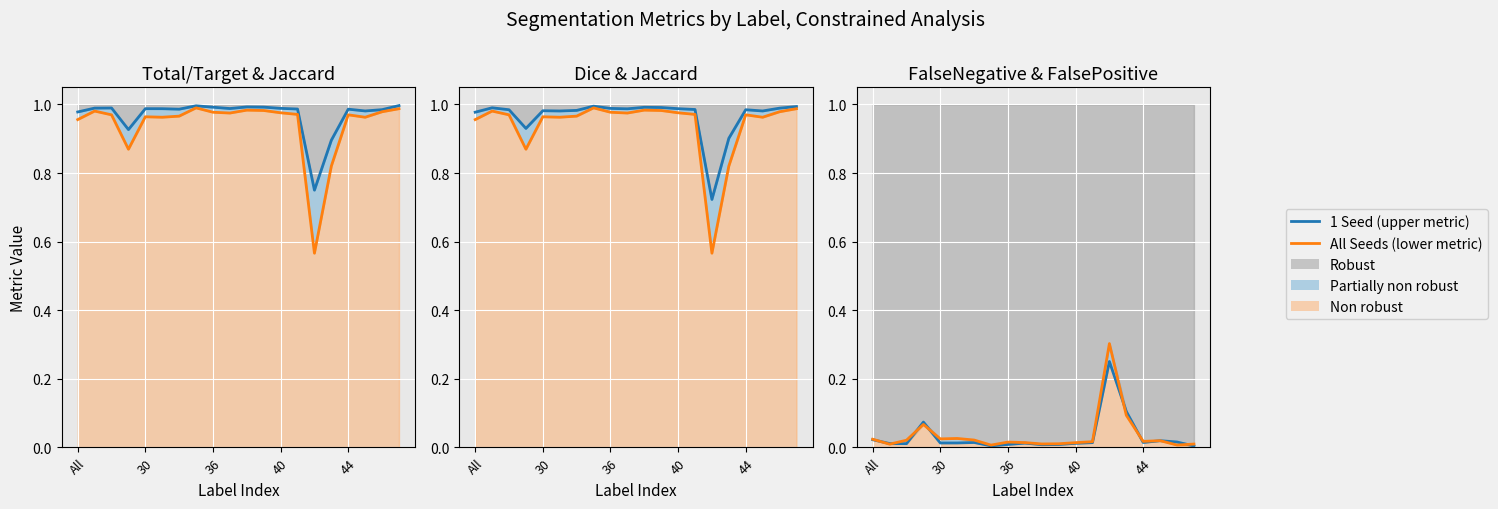

True or false: Jaccard and Total/Target intersect in this chart.

False